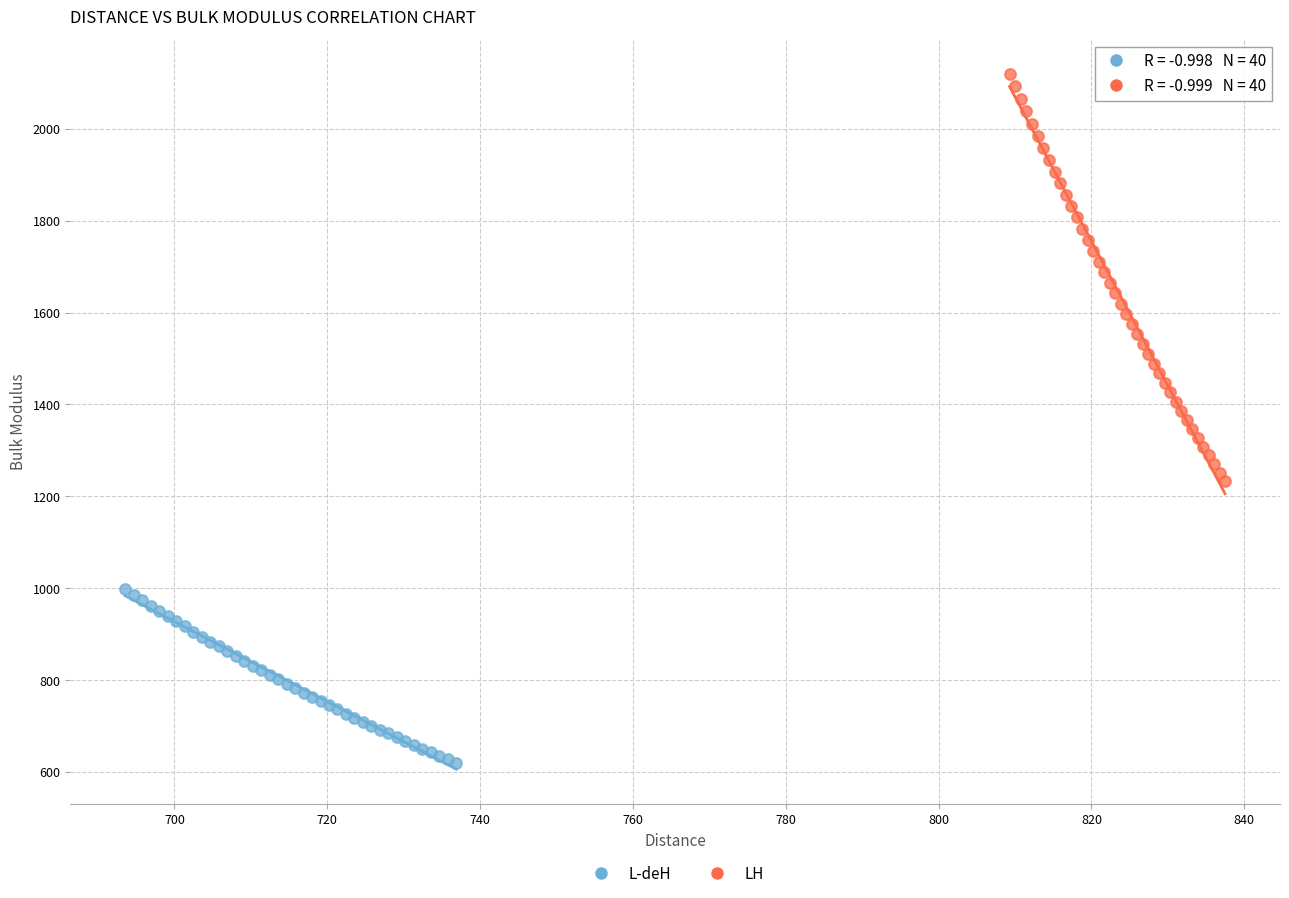

Which series has the widest spread of Y values?

LH